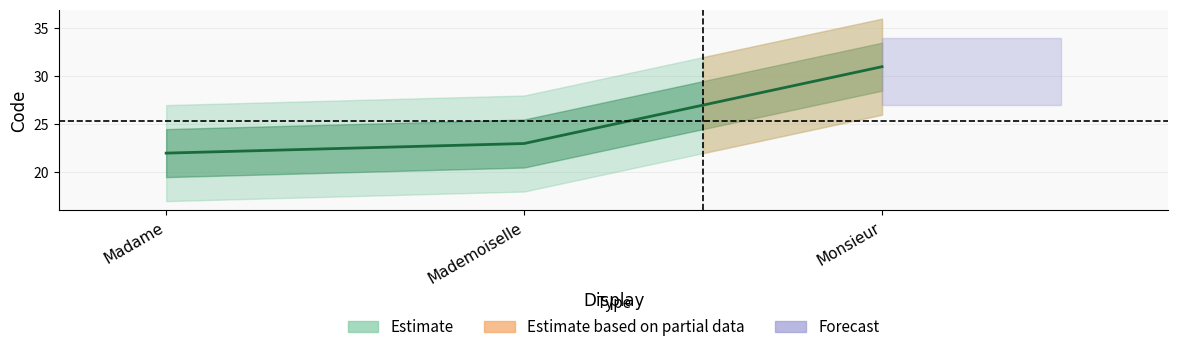

What is the change in value from Madame to Monsieur?

+9